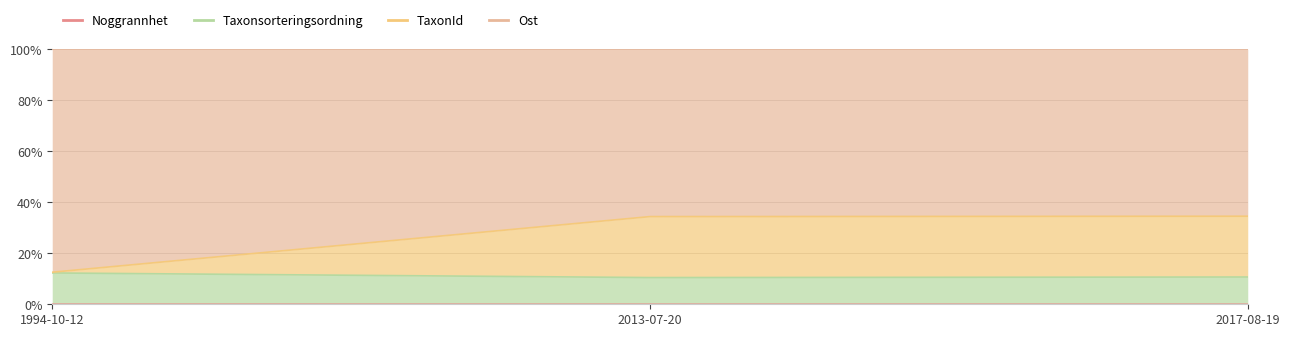

Which series changed the most between 1994-10-12 and 2017-08-19?

TaxonId